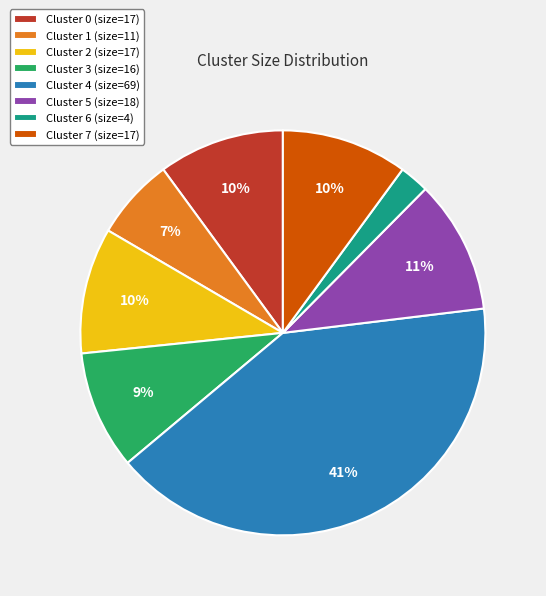

To the nearest percent, what is the combined percentage of Cluster 3 and Cluster 1?

16%